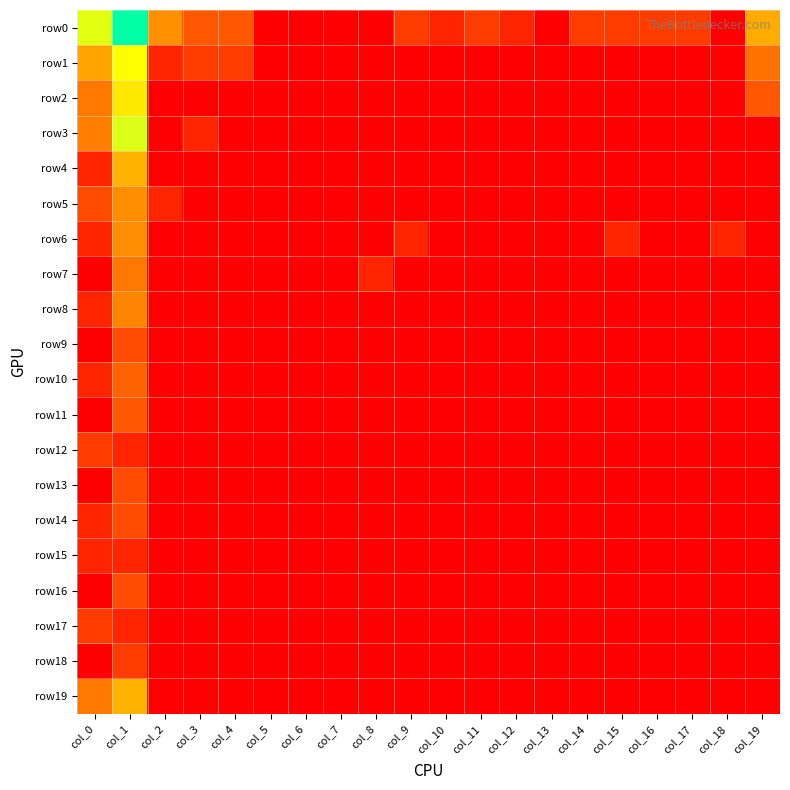

Which category has the highest value across all series?

col_1